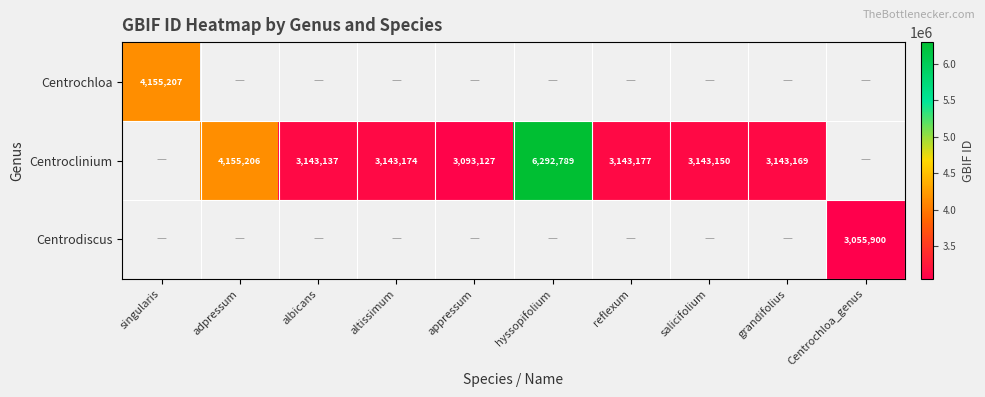

Which has a higher value, albicans or grandifolius?

grandifolius